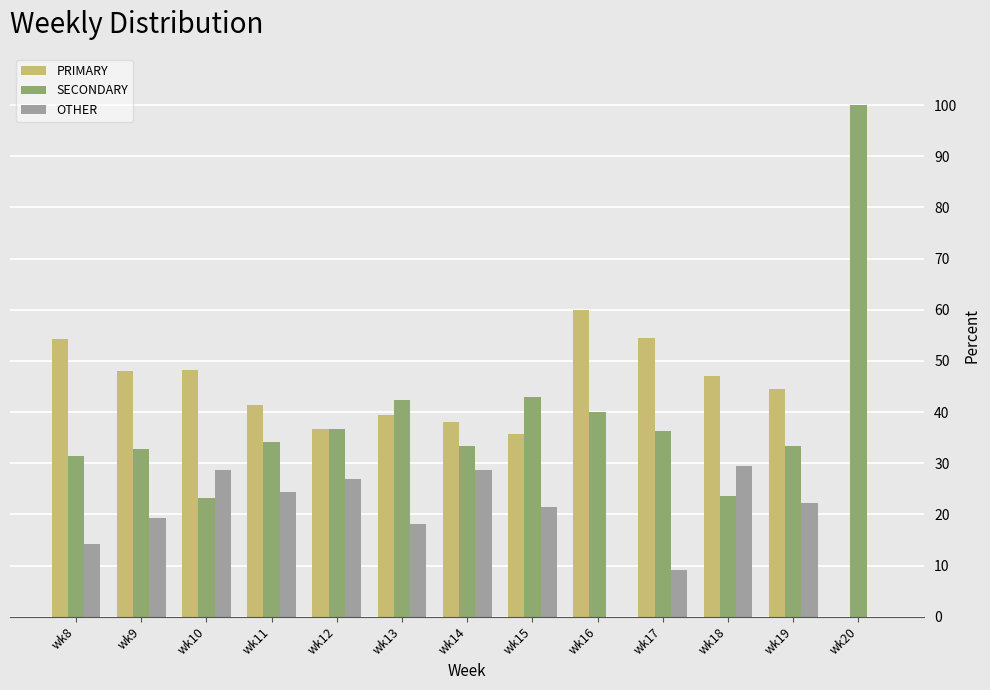

Is it true that PRIMARY equals 0.0 at wk20?

True